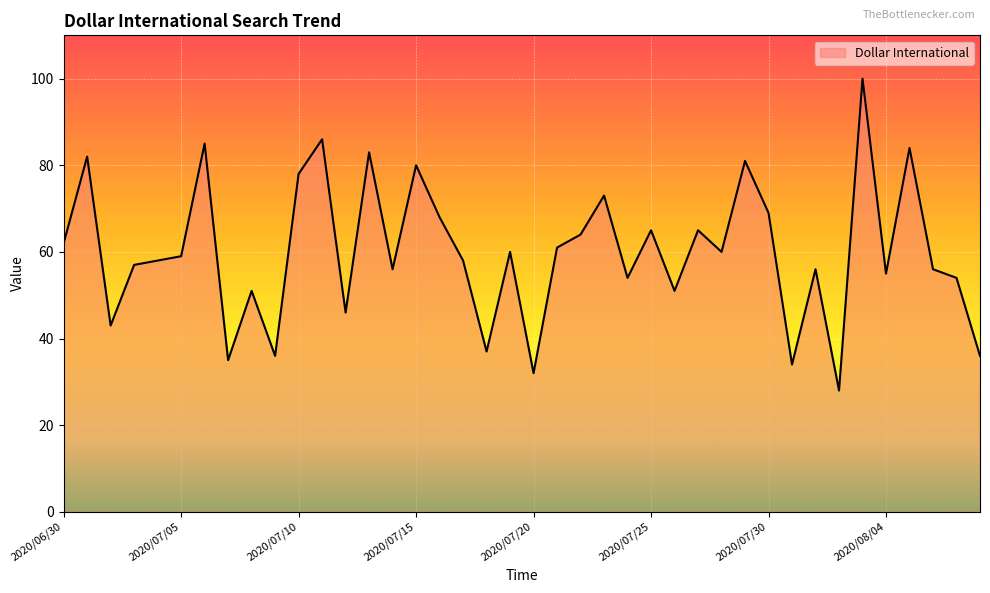

What is the maximum value shown in the chart?

100